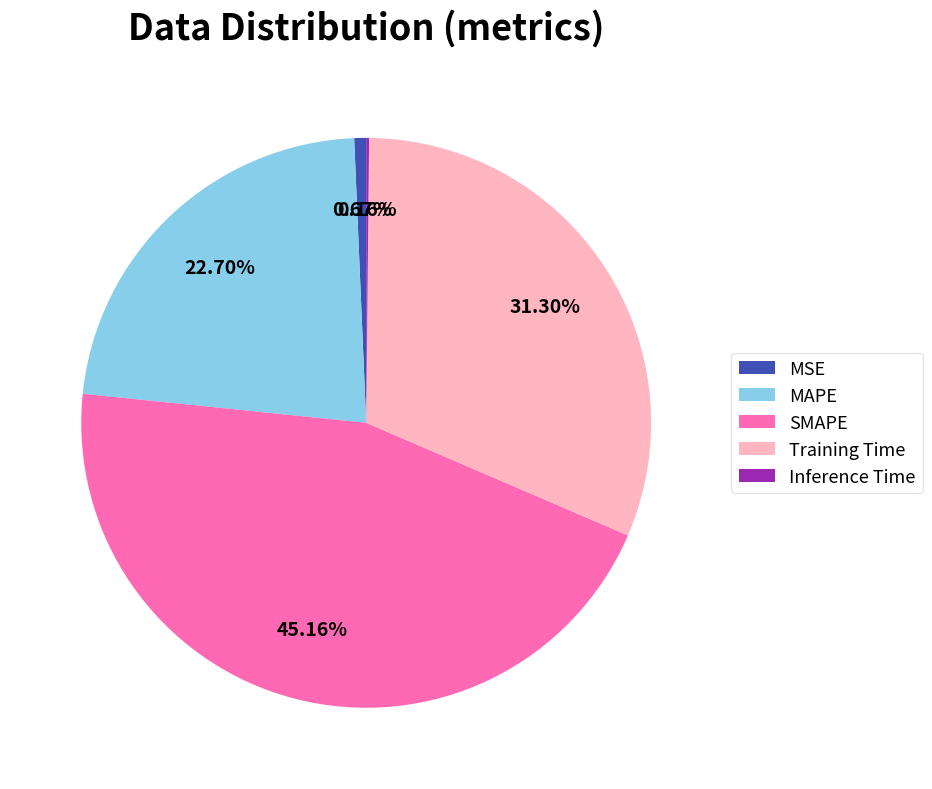

Is SMAPE the majority of the pie?

No